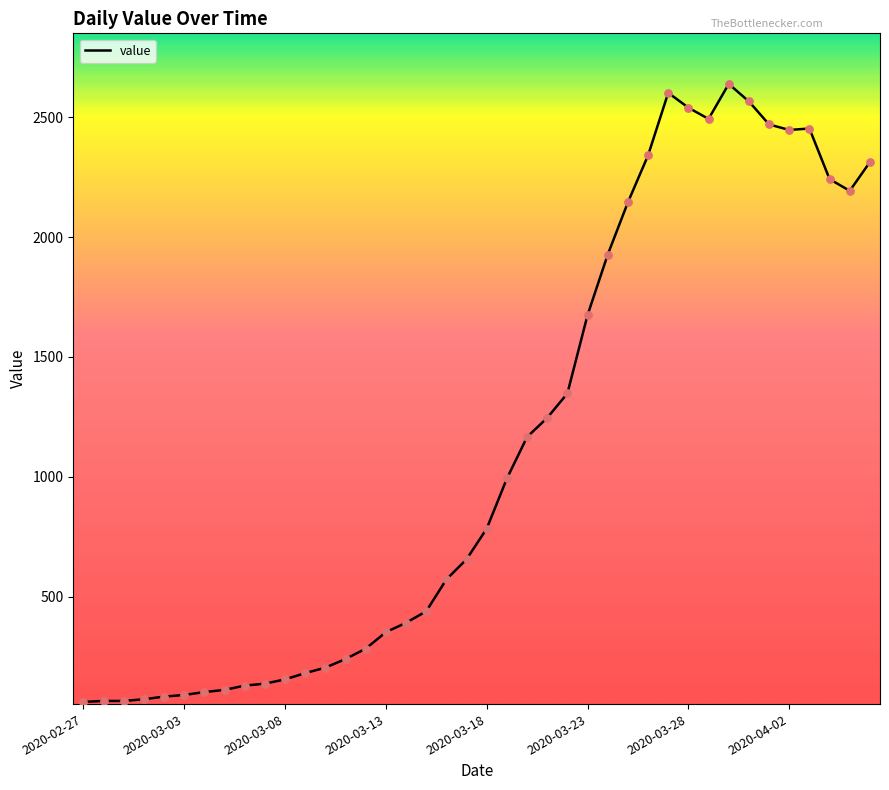

What is the minimum value shown in the chart?

61